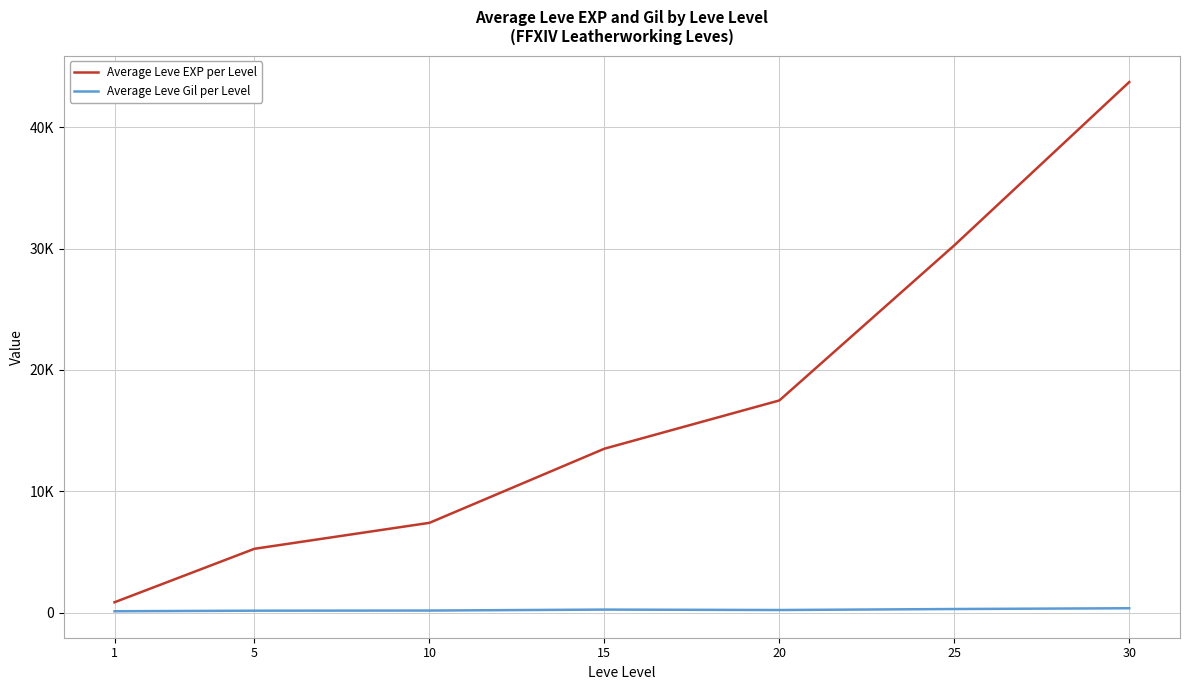

Is this an area chart (filled region under the line)?

No